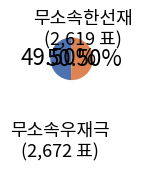

Does any single category account for the majority?

Yes